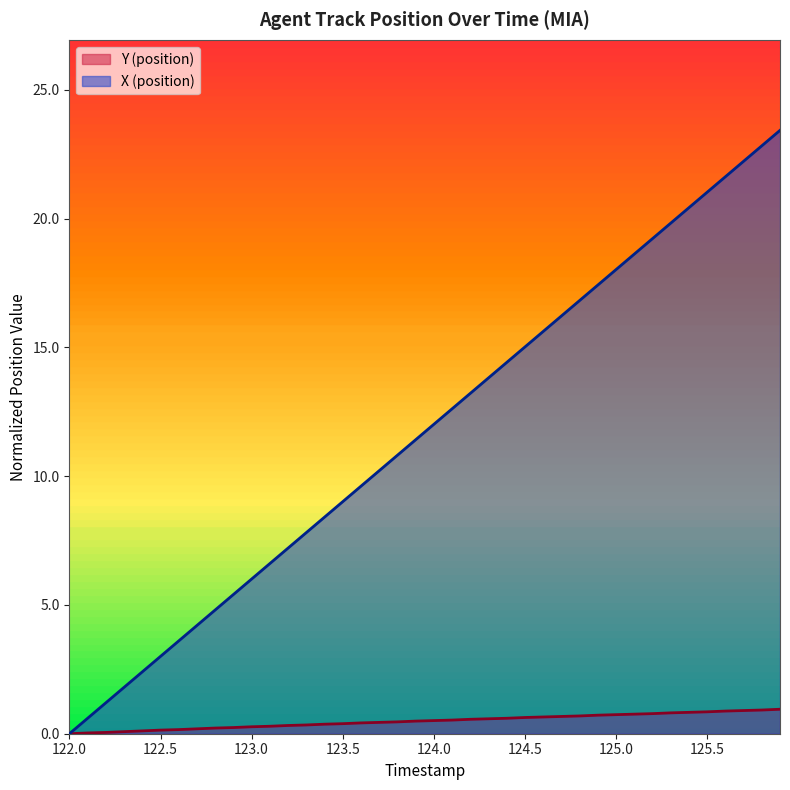

At 125.0, list the series in order from smallest to largest.

Y (position), X (position)